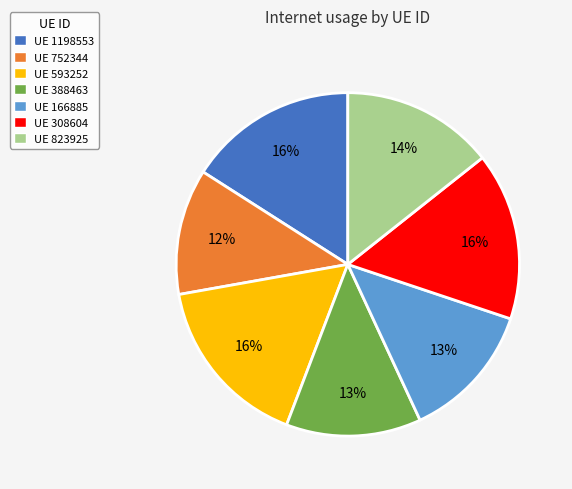

To the nearest percent, what is the average slice percentage?

14%